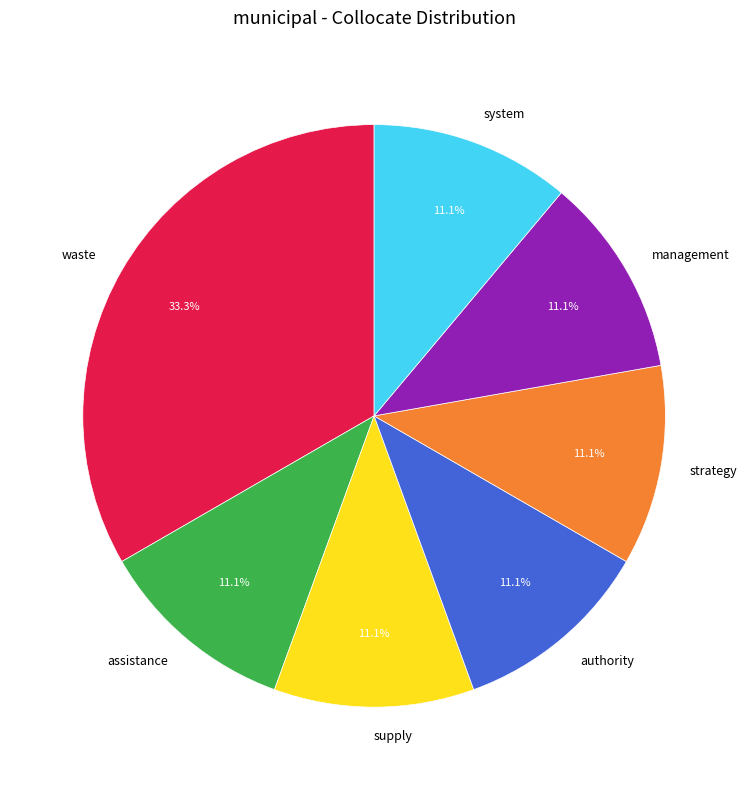

To the nearest percent, what is the combined percentage of supply and system?

22%